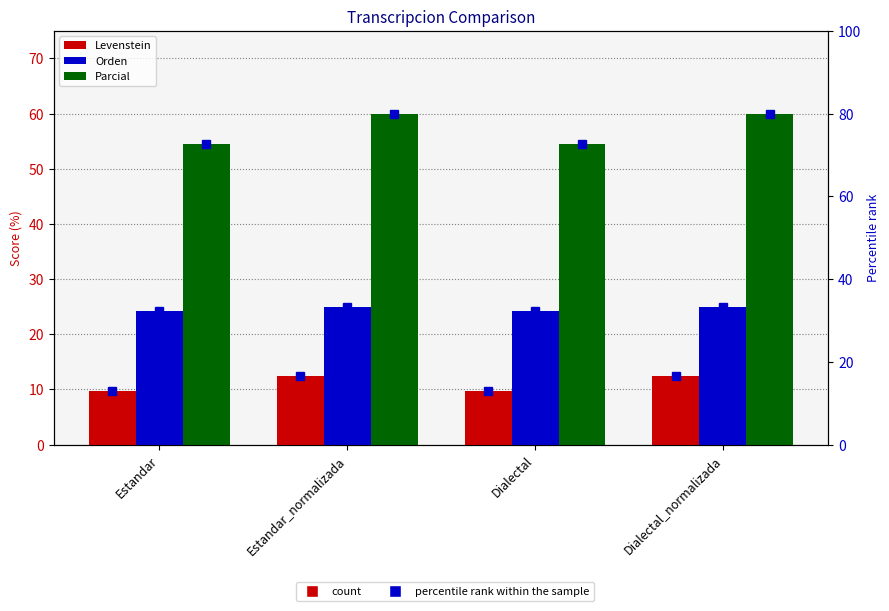

What is the value of the Parcial bar at the 2nd from the left?

60.0